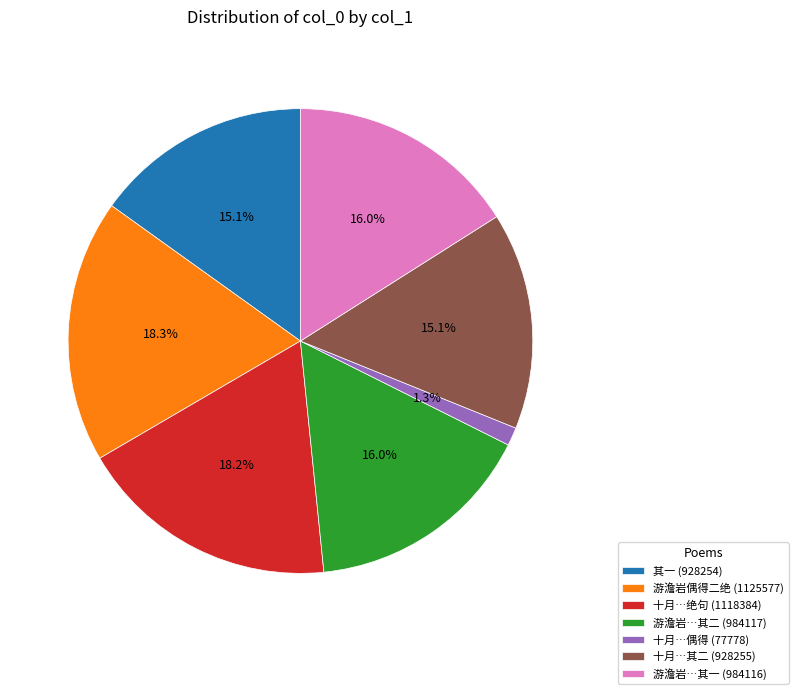

What is the smallest slice in the pie chart?

十月…偶得 (77778)